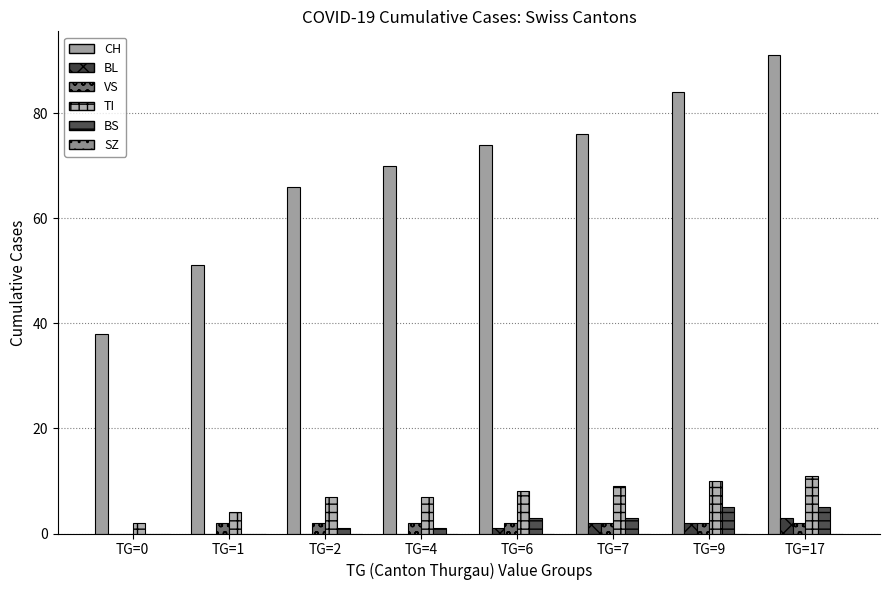

True or false: TI has a value of 7 at TG=2.

True